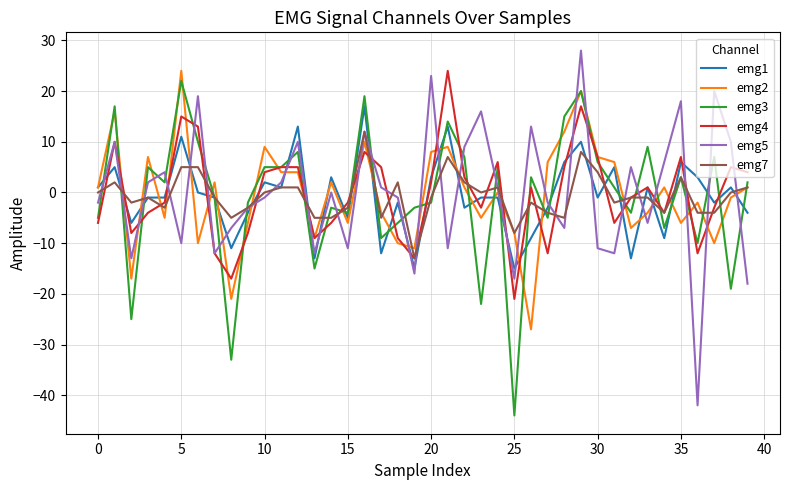

What is the maximum value shown in the chart?

28